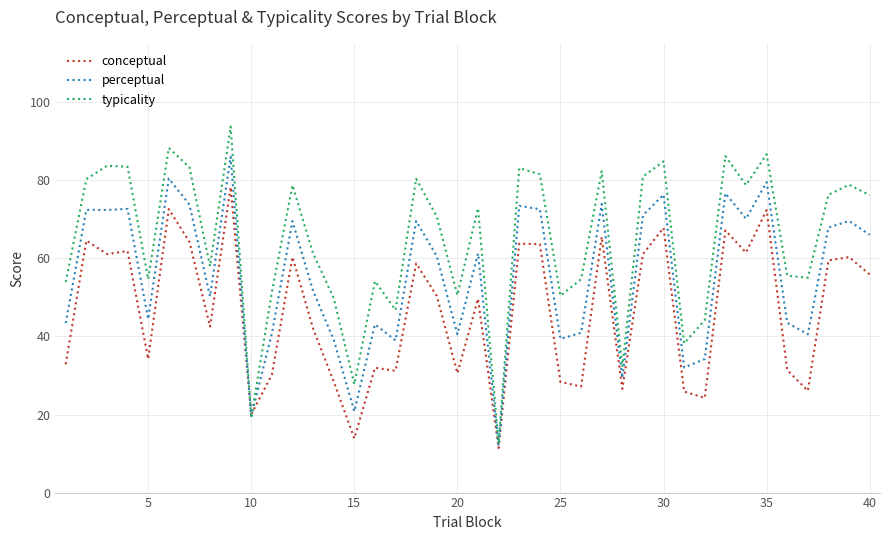

How many categories are shown in the chart?

40